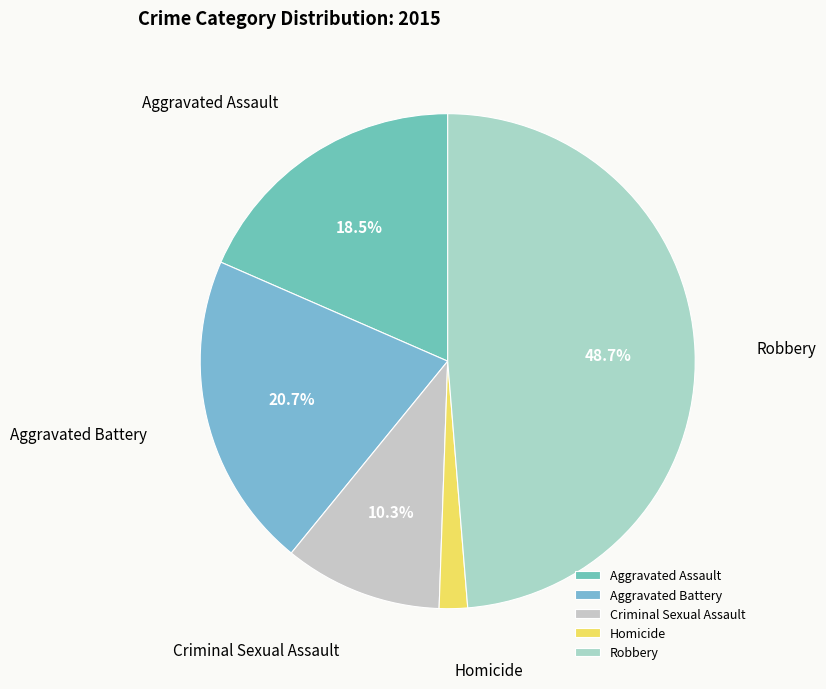

Count the number of slices in the pie.

5